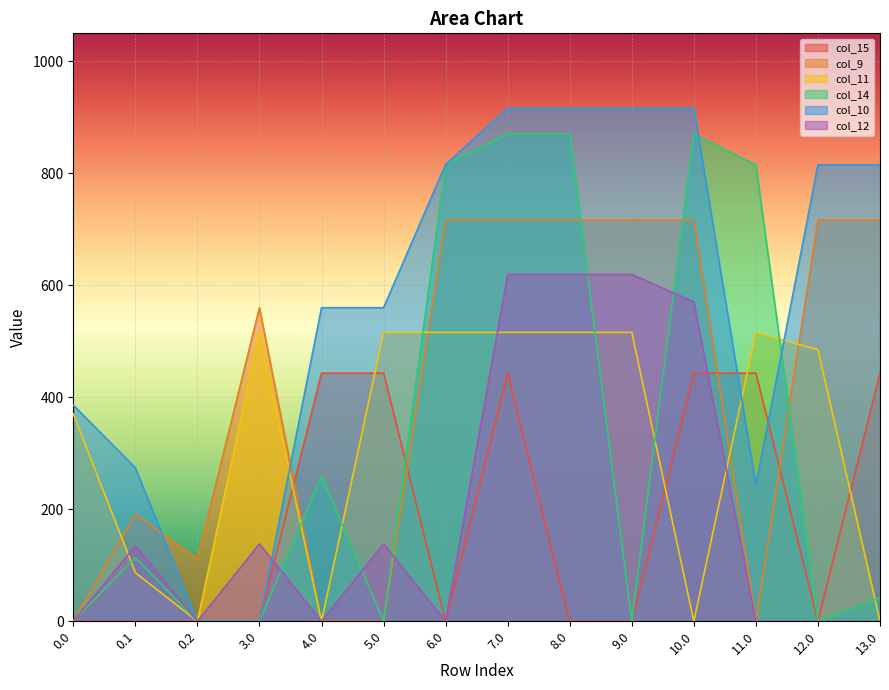

How many data points in col_11 are above 516?

7